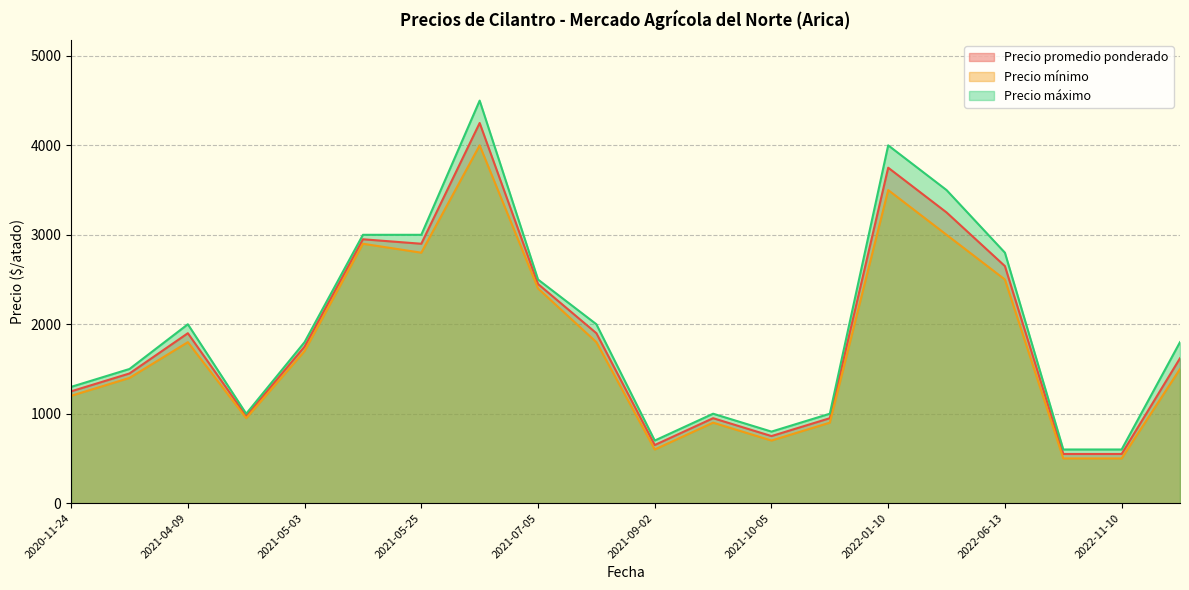

What is the greatest value displayed?

4500